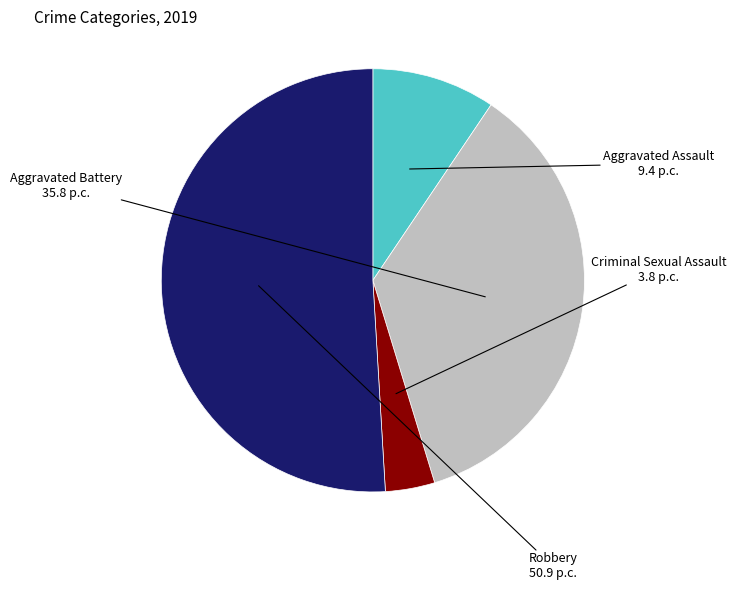

To the nearest percent, what is the difference between the largest and smallest slice percentages?

47%